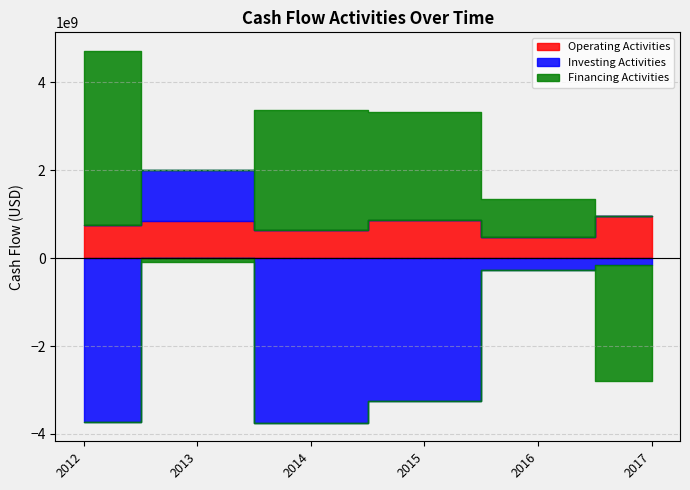

Is the value of Financing Activities at 2015 greater than the value of Operating Activities at 2017?

Yes